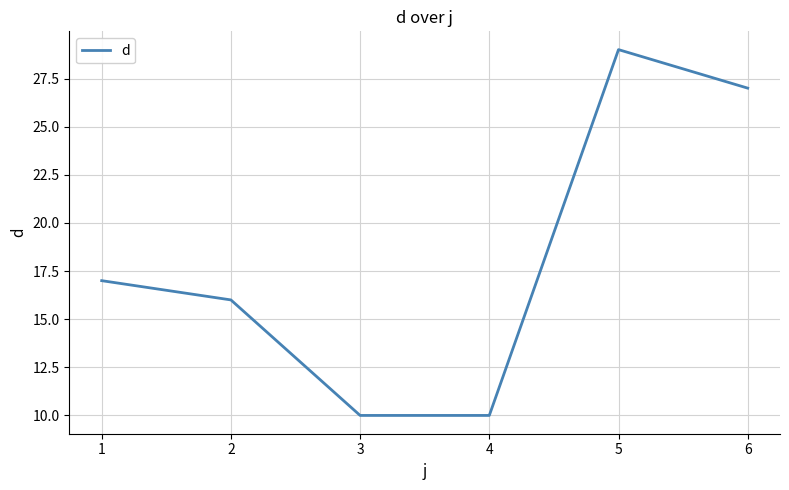

What is the change in value from 2 to 4?

-6